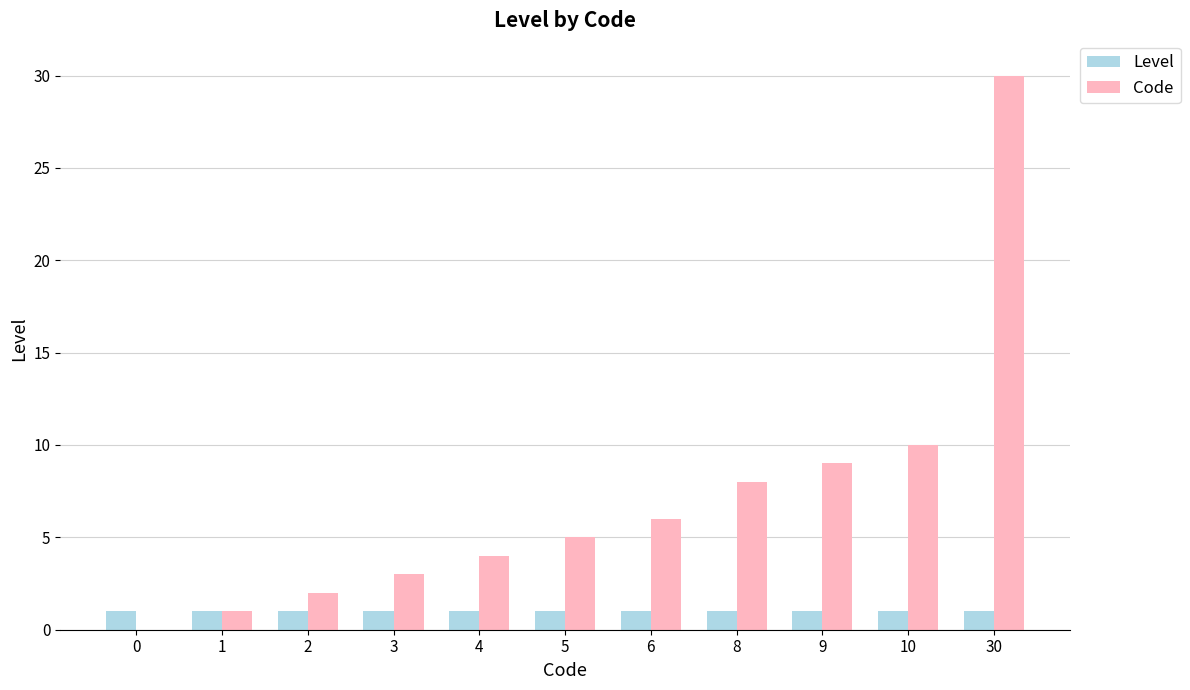

Which series has the largest range (max minus min)?

Code